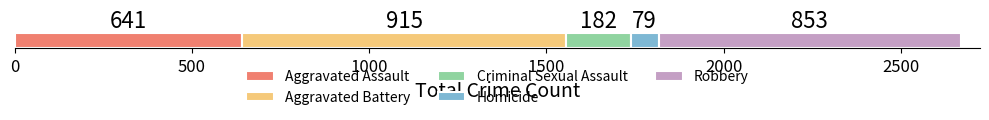

What is the highest value of the Aggravated Assault series?

641